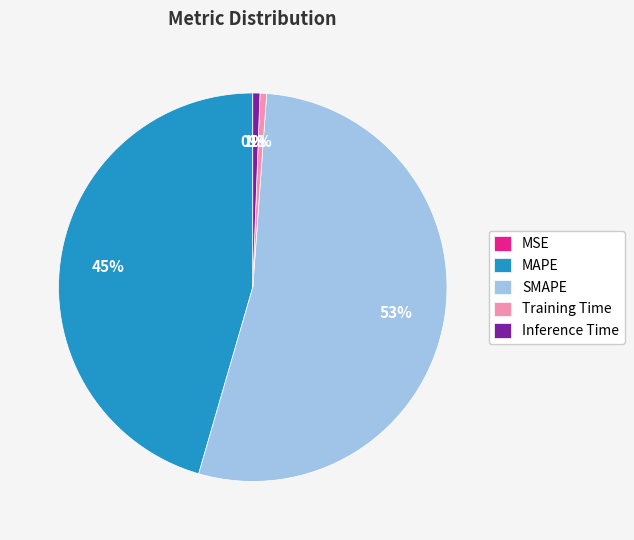

Which has a higher value, MAPE or SMAPE?

SMAPE